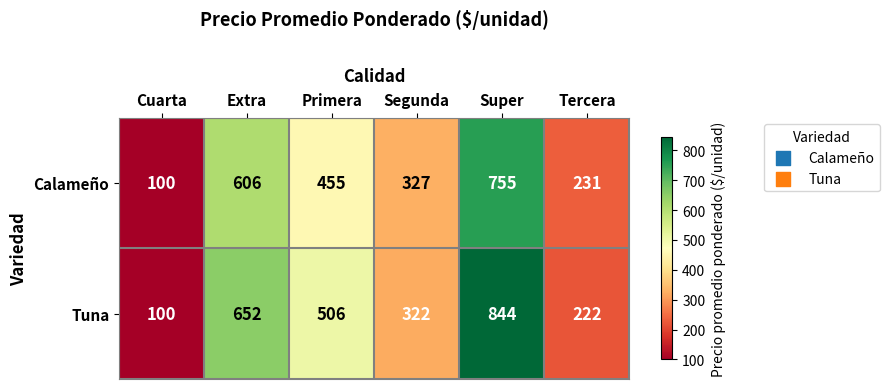

What is the smallest value displayed?

100